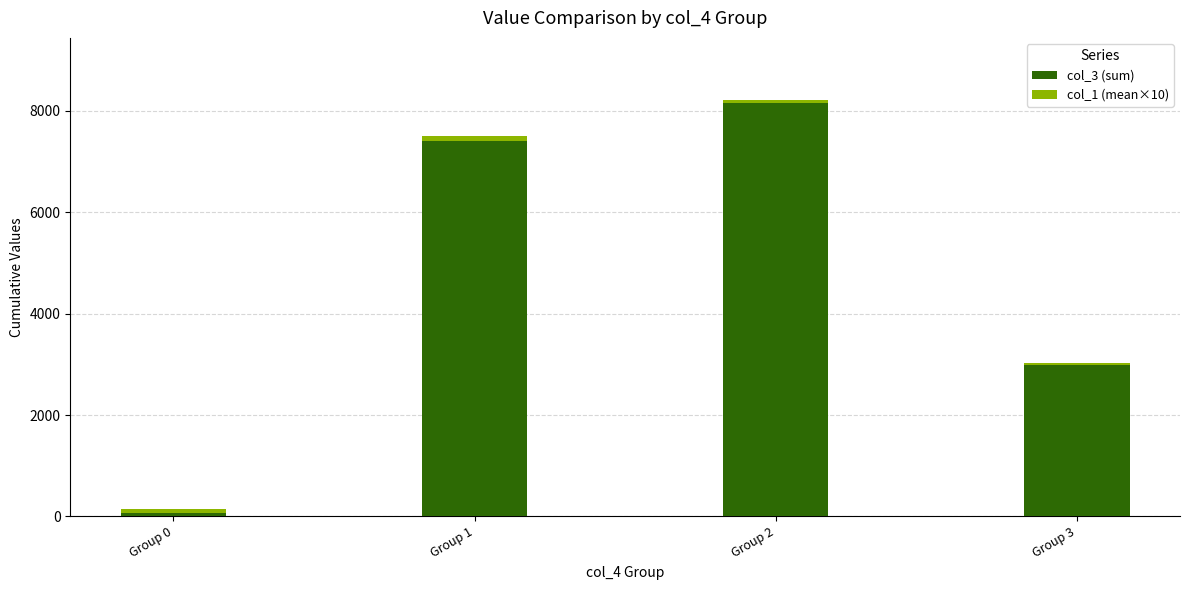

How many distinct data groups are displayed?

2